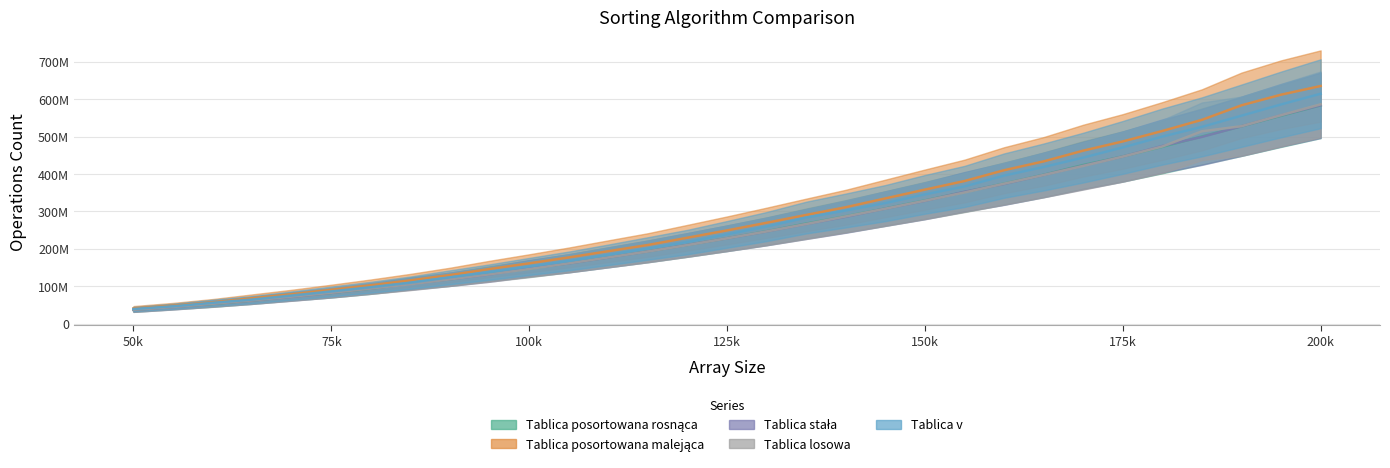

At which label does Tablica stała first exceed 227831608?

130000